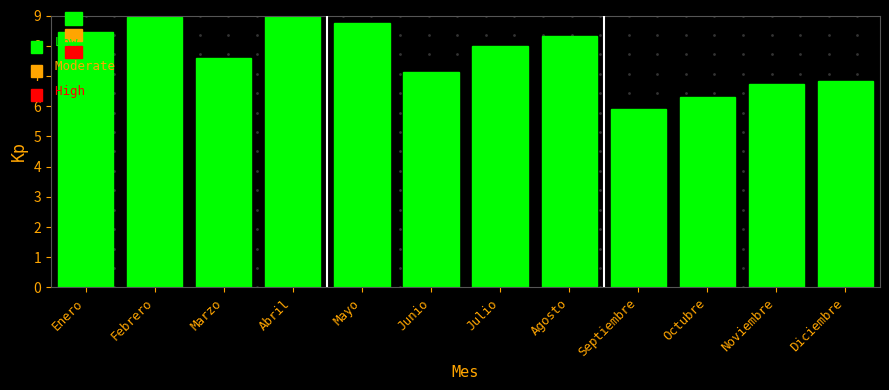

Reading right to left, extract all data points from this chart.

6.8	6.7	6.3	5.9	8.3	8.0	7.1	8.7	9.0	7.6	9.0	8.5